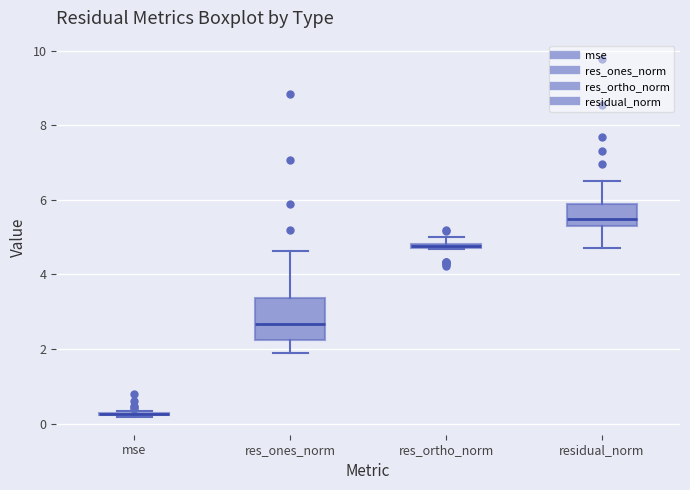

Which box is the tallest, from its lower edge to its upper edge?

res_ones_norm